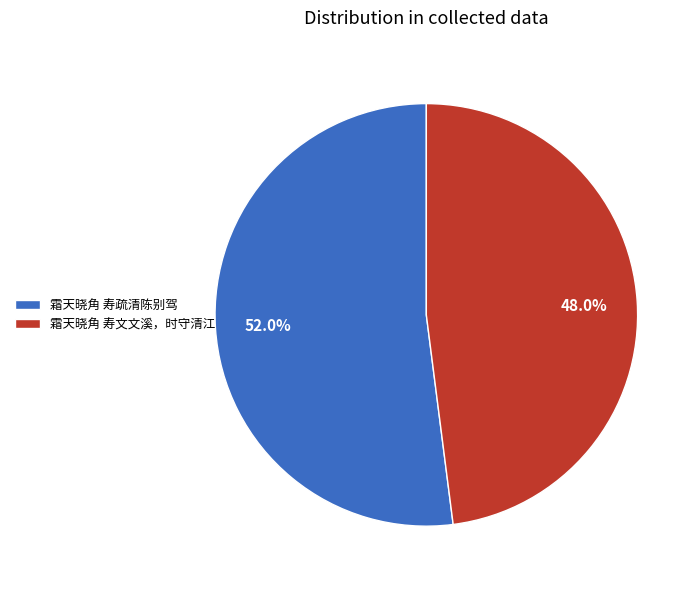

Does any single category account for the majority?

Yes